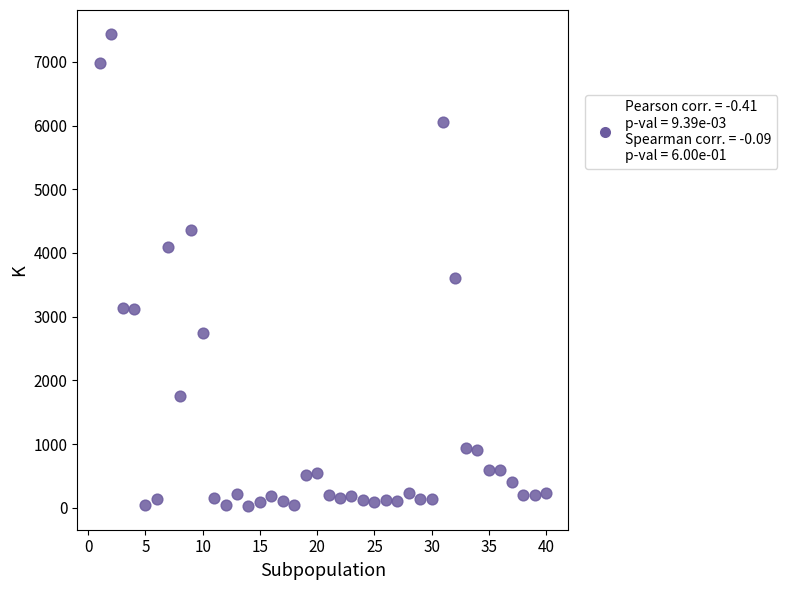

What is the range of Y values (max minus min)?

7417